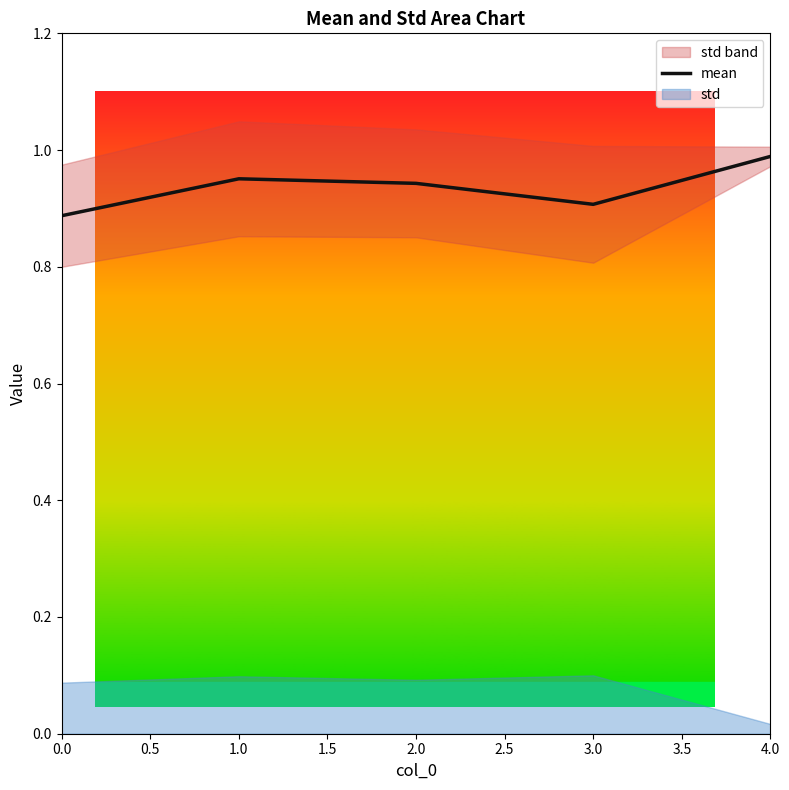

True or false: there are more than 0 points higher than both neighbors.

True